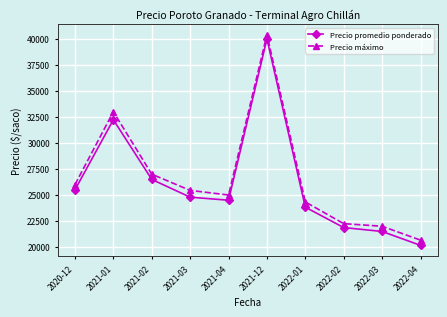

Rank the series by their average value, from lowest to highest.

Precio promedio ponderado, Precio máximo